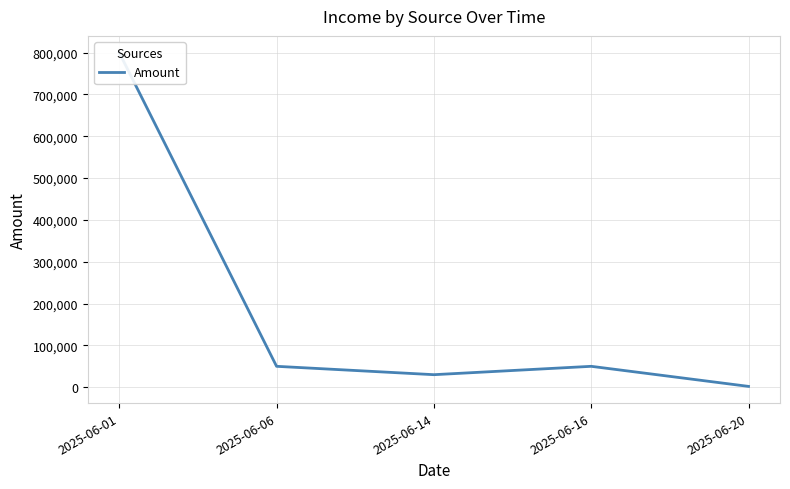

Reading left to right, transcribe all the data shown in this chart.

800000	50000	29997	50000	1998